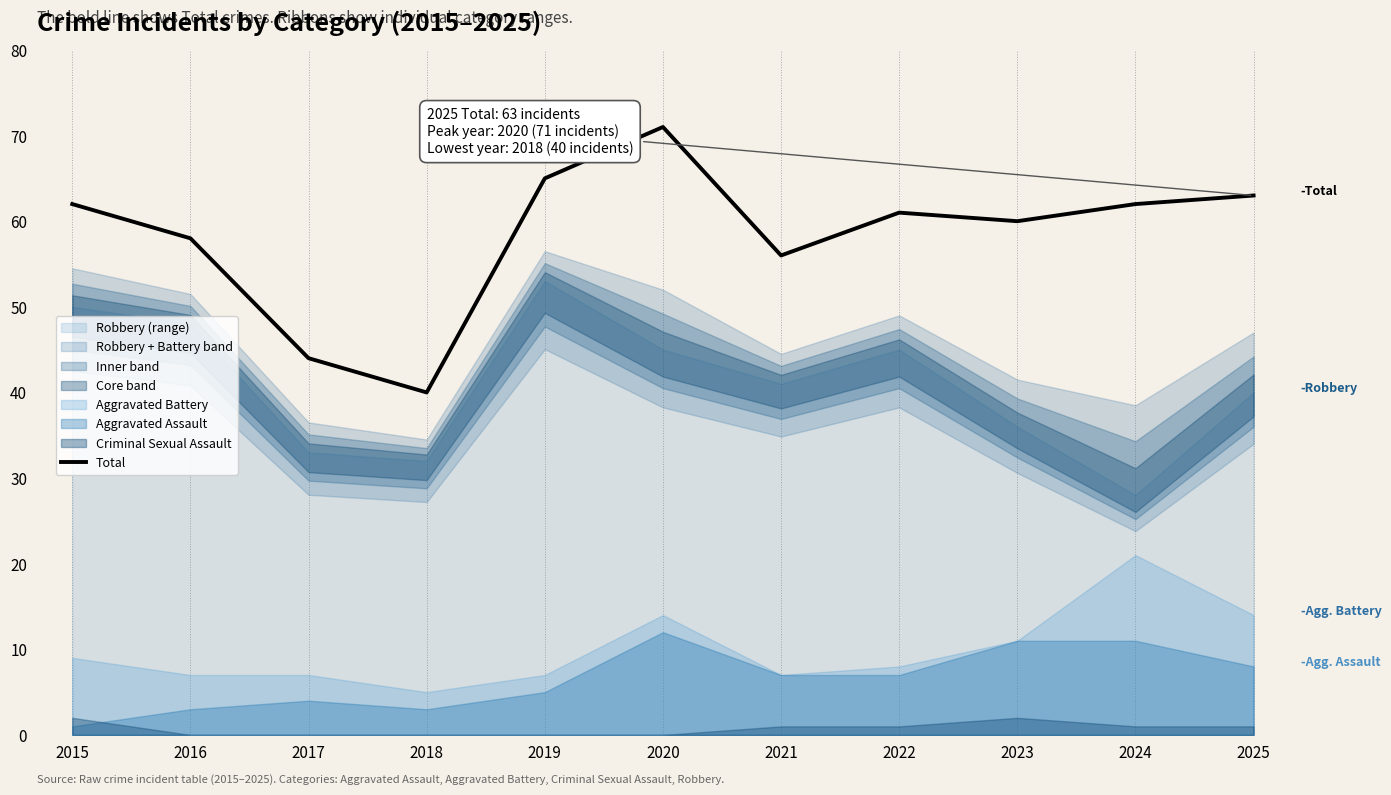

List the labels in order of value, largest first.

2020, 2019, 2025, 2015, 2024, 2022, 2023, 2016, 2021, 2017, 2018